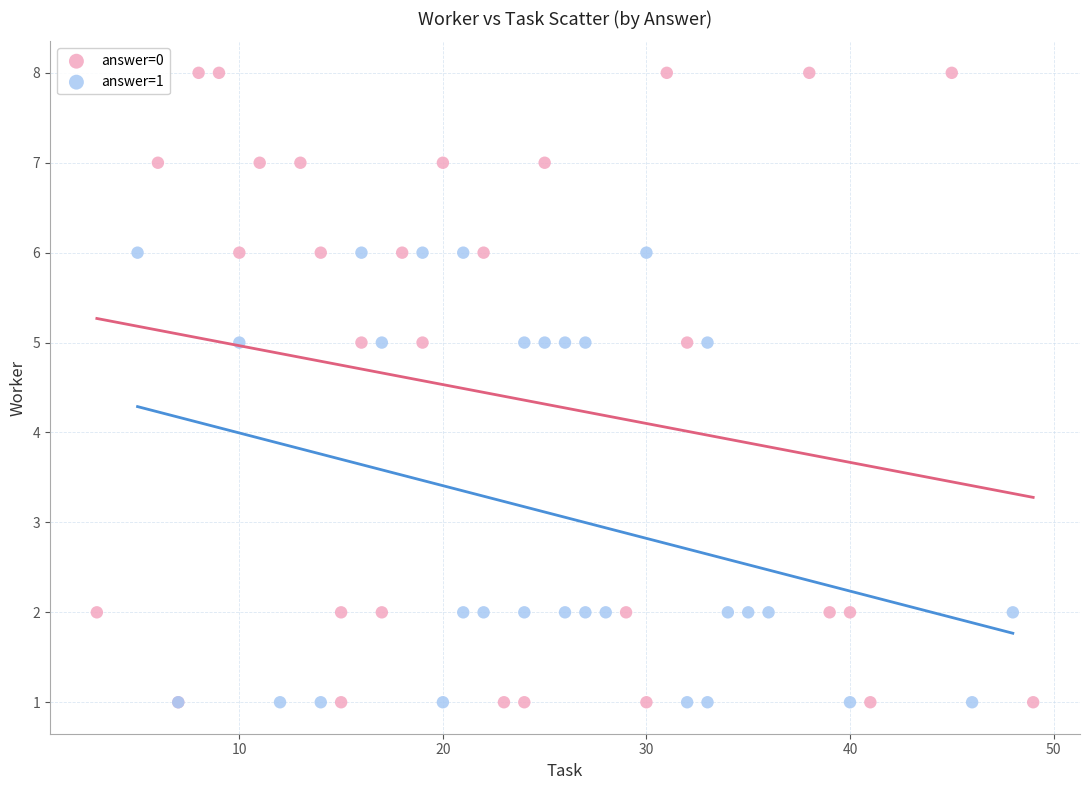

Which series contains the highest Y value?

answer=0